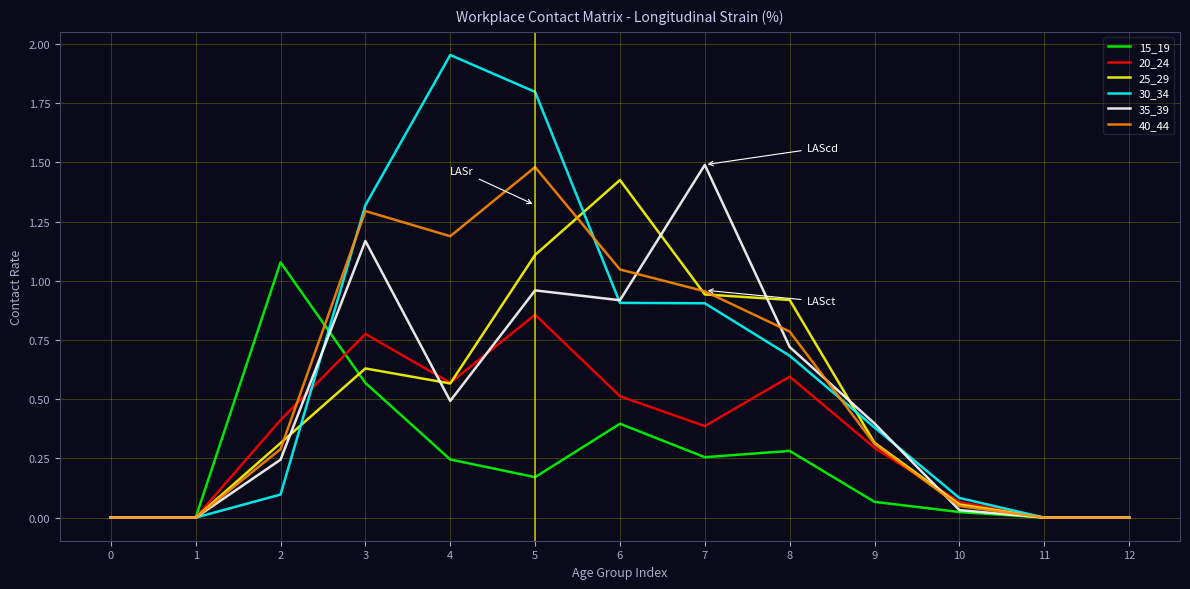

Which series has the widest spread of values?

30_34